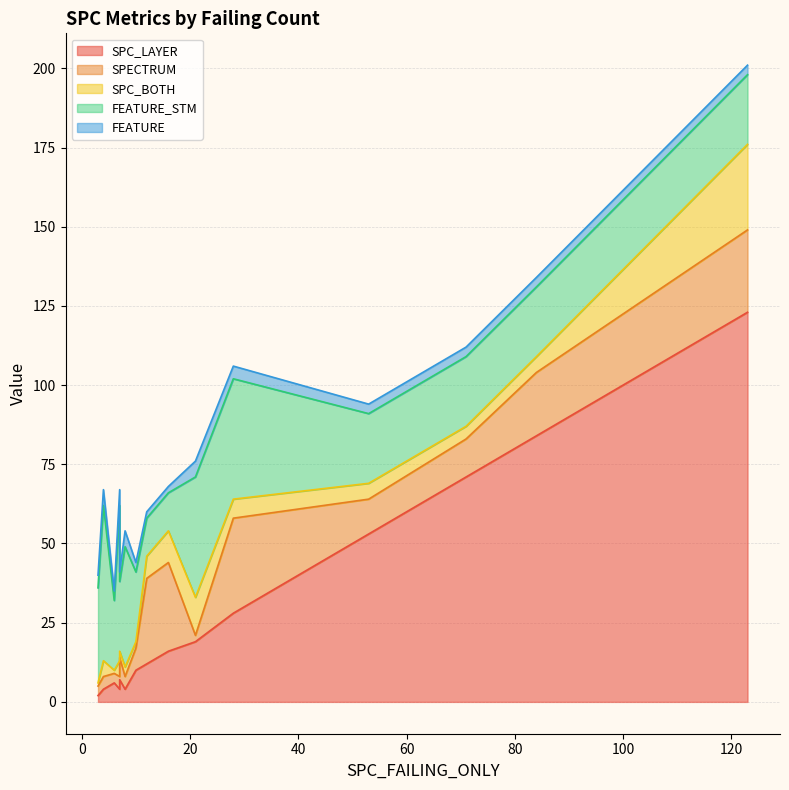

How many distinct data groups are displayed?

5